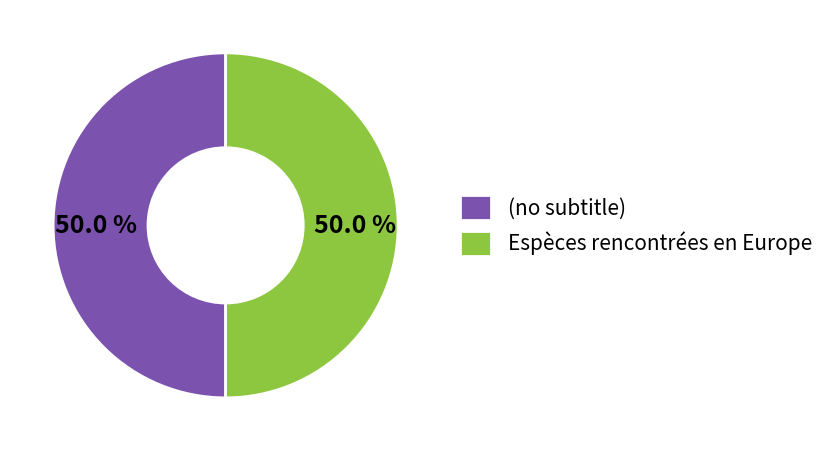

Approximately how many times larger is the value at (no subtitle) compared to Espèces rencontrées en Europe?

1.0